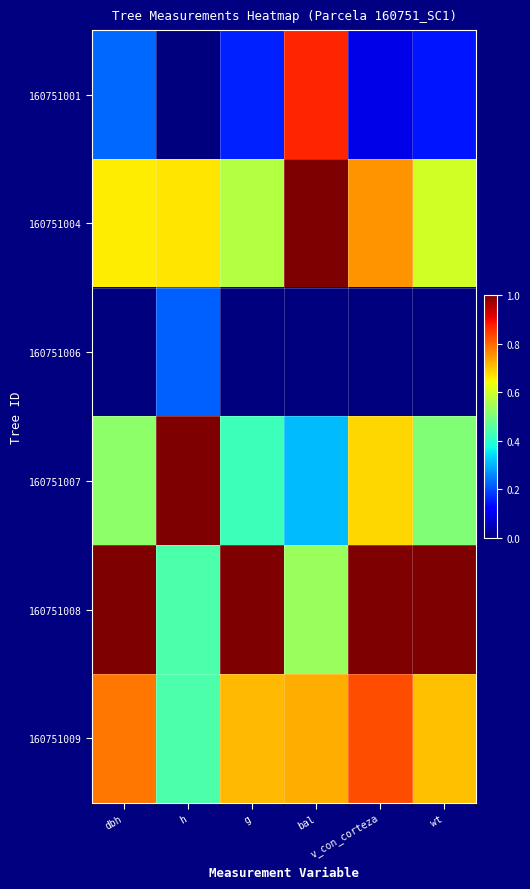

Which series changed the most between h and g?

160751007